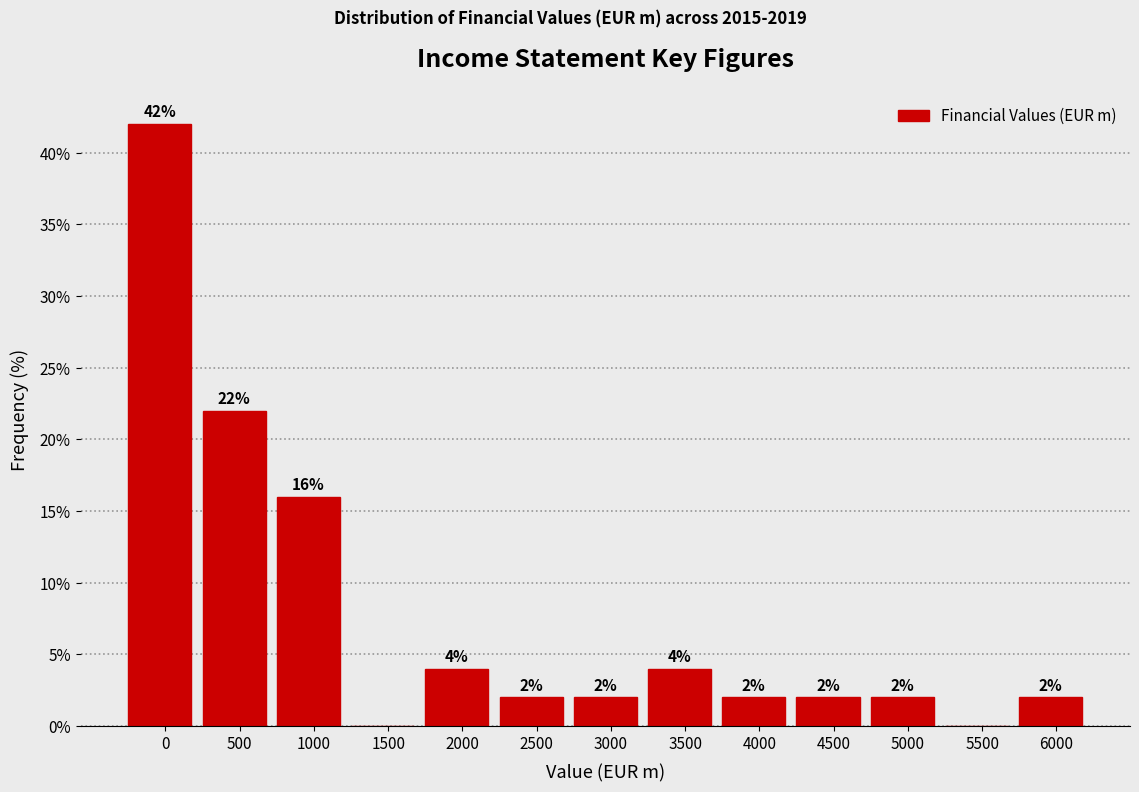

Reading left to right, list all the values displayed in this chart.

0=42	500=22	1000=16	1500=0	2000=4	2500=2	3000=2	3500=4	4000=2	4500=2	5000=2	5500=0	6000=2